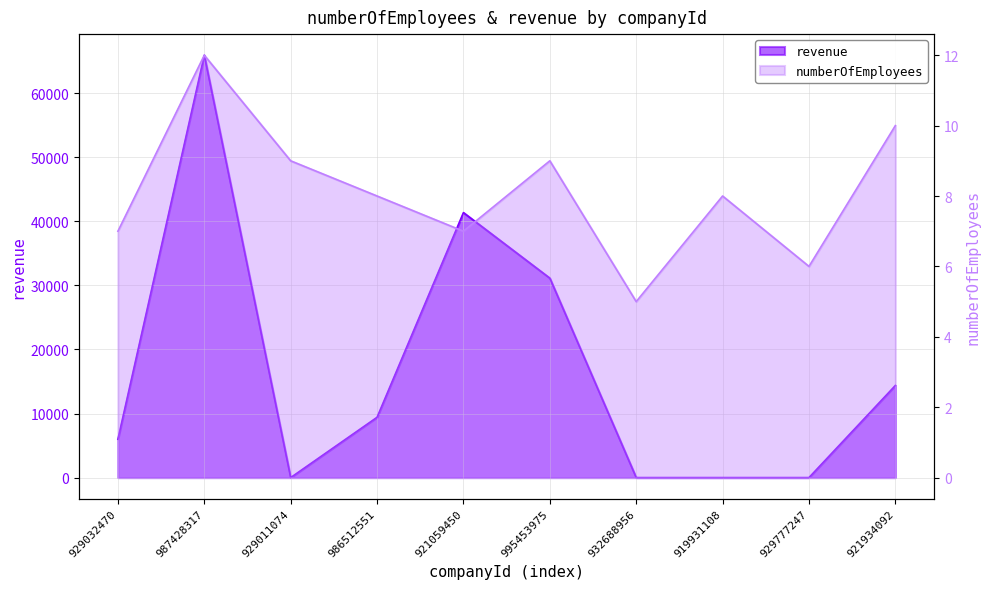

True or false: numberOfEmployees has a value of 21 at 987428317.

False